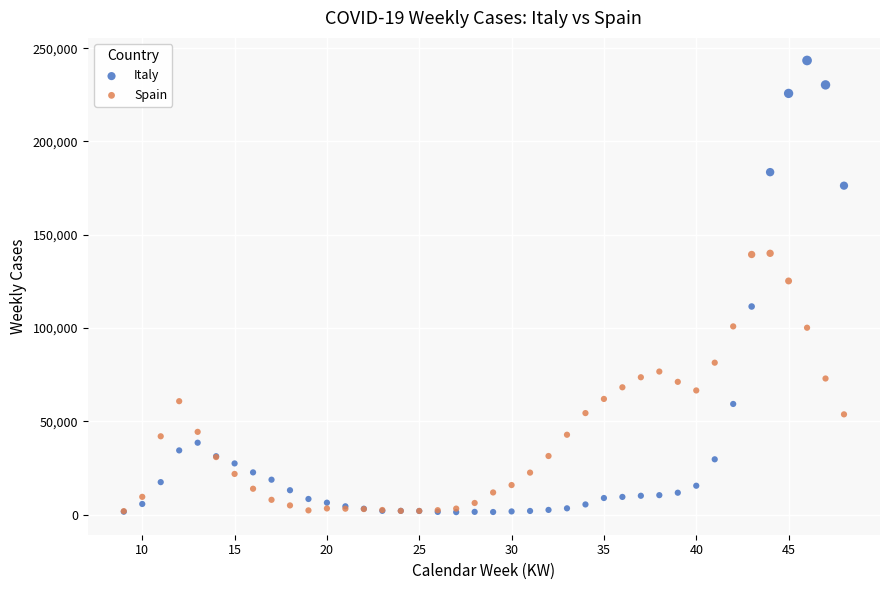

In the Italy series, what Y value is closest to 122363?

111537